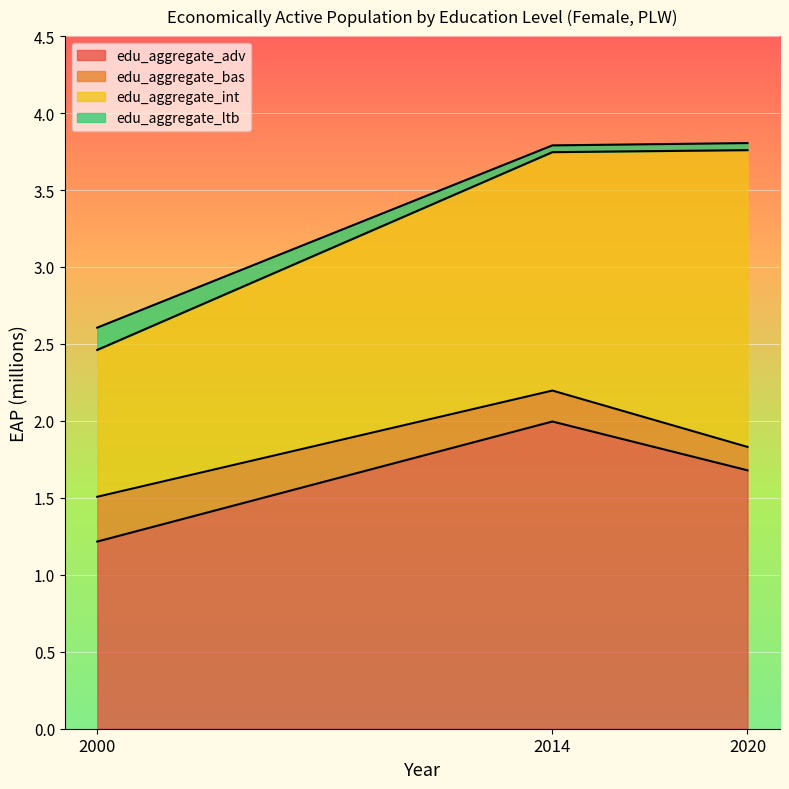

Which category has the highest value in the edu_aggregate_adv series?

2014